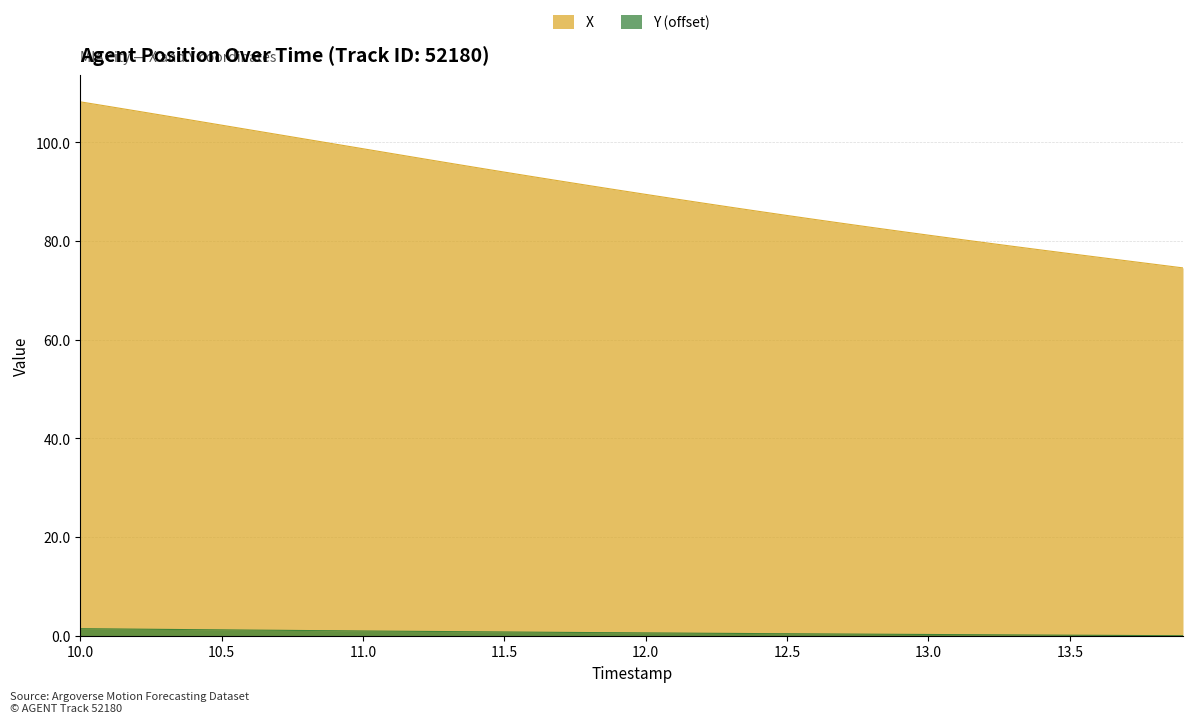

True or false: X and Y intersect in this chart.

False